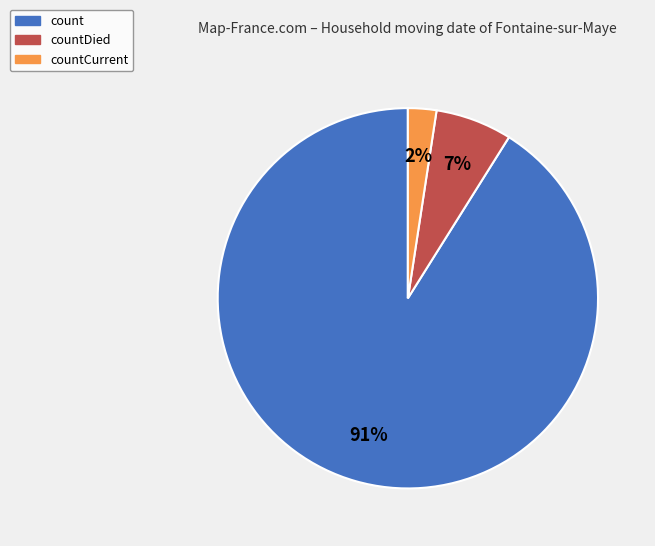

What percentage is the countCurrent slice, to the nearest percent?

2%